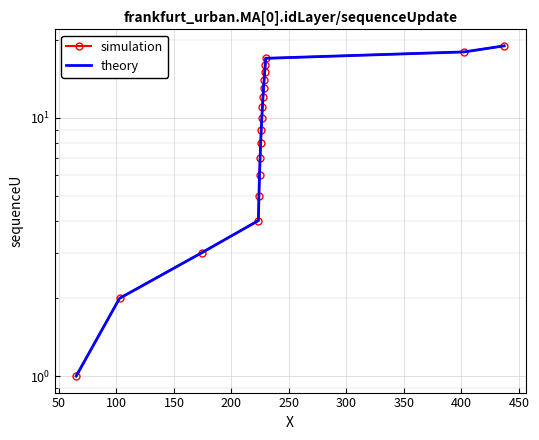

Which series has the widest spread of values?

simulation